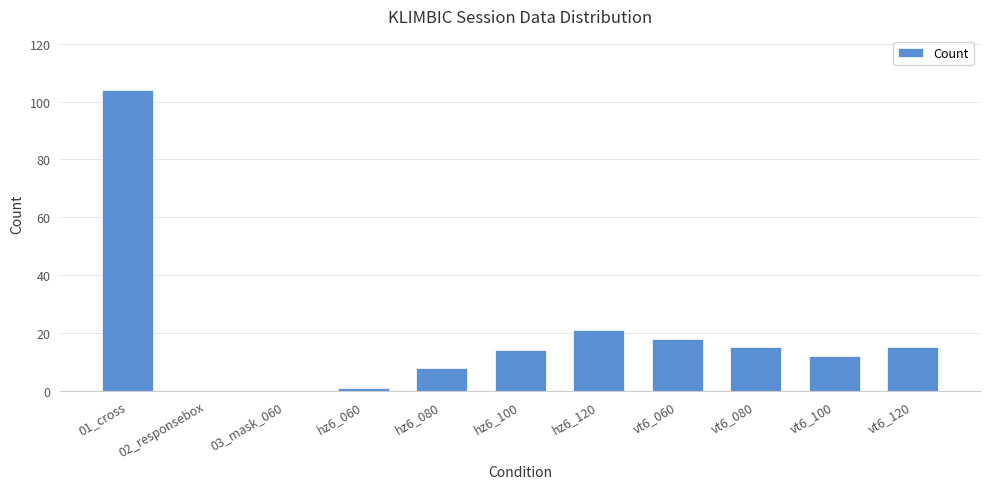

At which label does the data first exceed 14?

01_cross